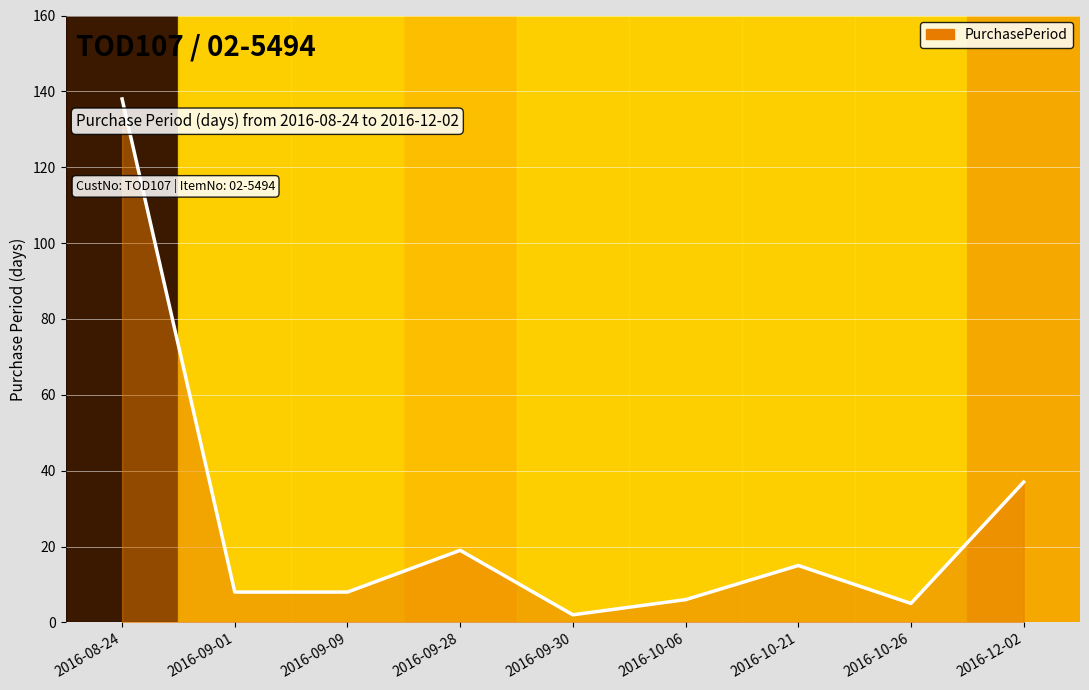

Which label corresponds to the largest value in the chart?

2016-08-24